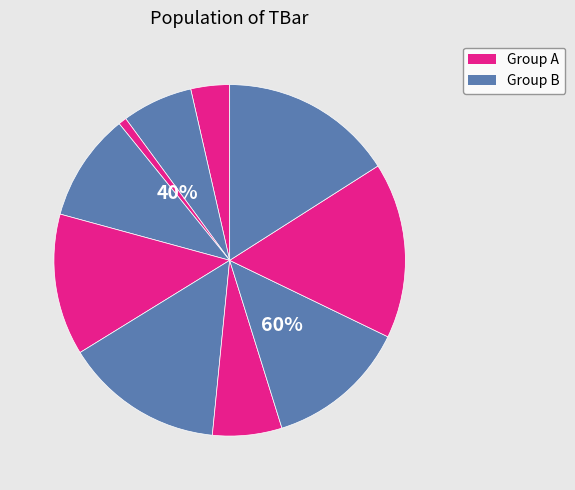

Which category has the smallest portion of the pie?

3